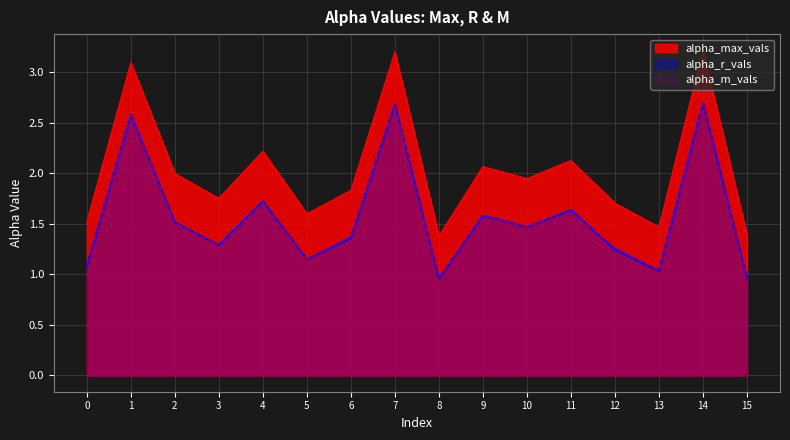

List the labels in order of alpha_max_vals value, smallest first.

8, 15, 13, 0, 5, 12, 3, 6, 10, 2, 9, 11, 4, 1, 7, 14